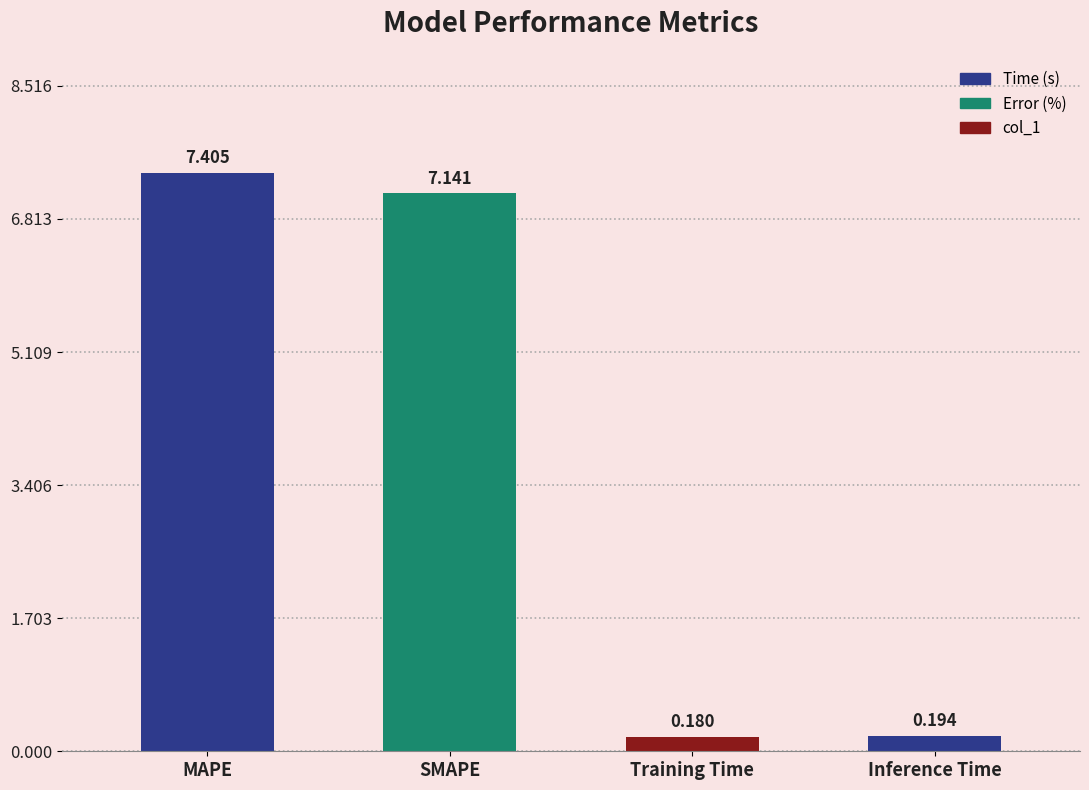

Are the bars grouped side by side (vs. stacked)?

No